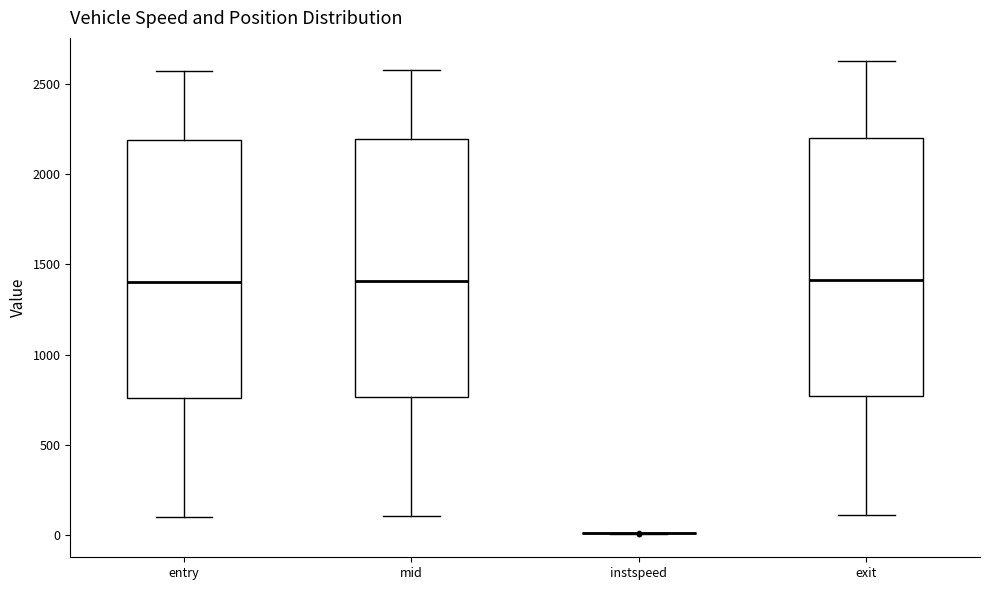

Reading left to right, read every box against the y-axis: the position of its median line, the range the box covers, and the ends of its whiskers. The values are not printed on the chart, so give them approximately, as read against the axis.

entry: median 1400, box 750 to 2200, whiskers 100 to 2550
mid: median 1400, box 750 to 2200, whiskers 100 to 2600
instspeed: box collapsed to a line at 0, whiskers 0 to 0
exit: median 1400, box 750 to 2200, whiskers 100 to 2600